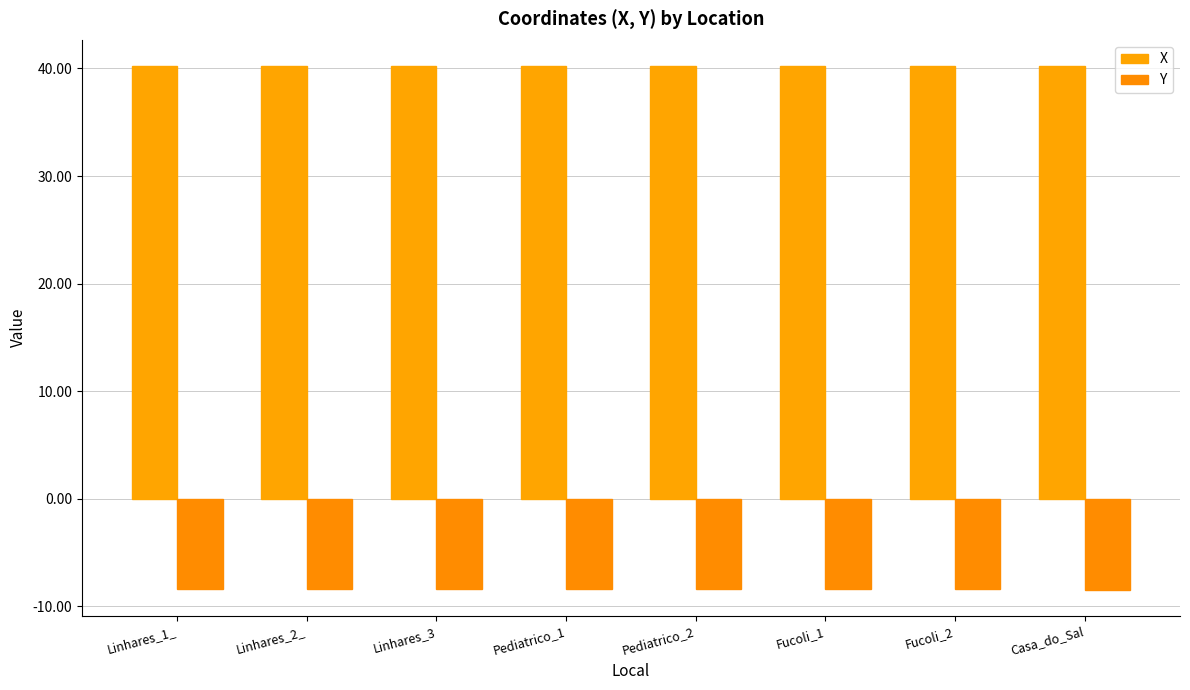

Rank the series by their average value, from lowest to highest.

Y, X